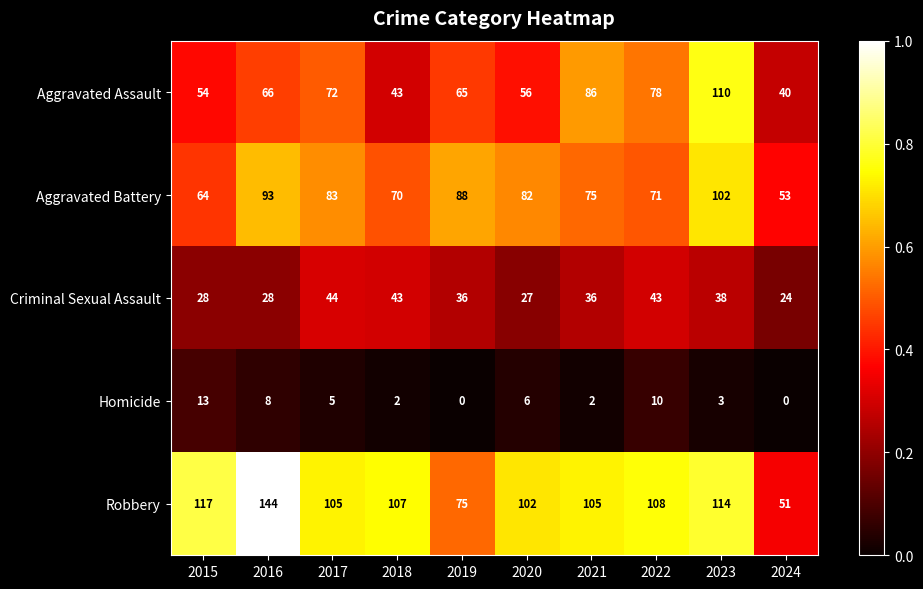

What is the difference between the highest and lowest values at 2018?

105